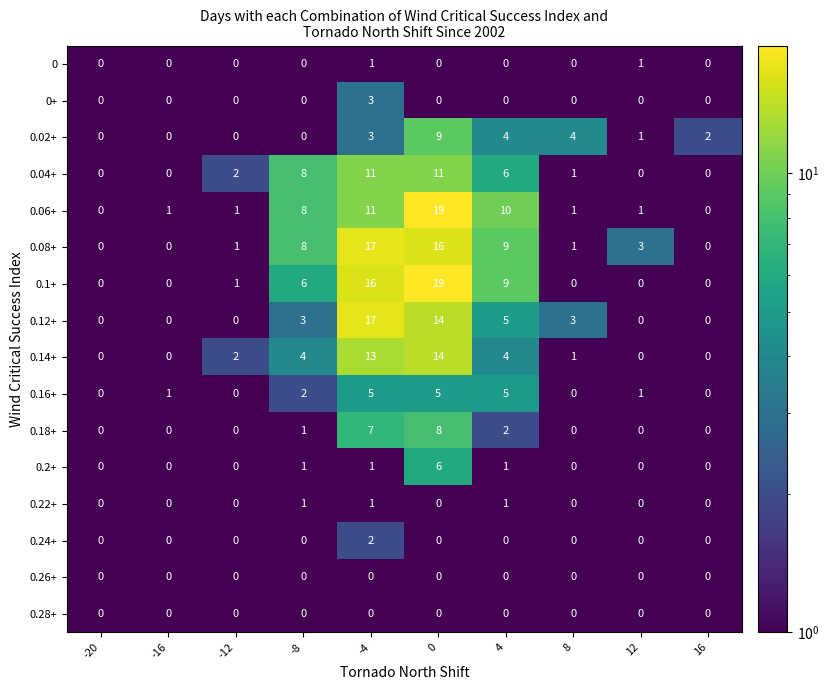

How many 0.02+ values are between 0 and 4?

9